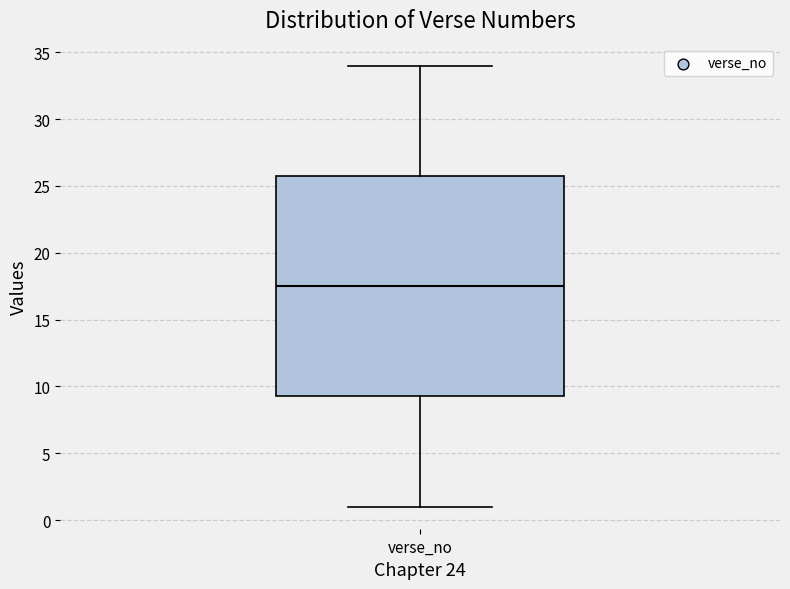

Transcribe this box plot: give where the median line is, the range the box spans, and where the two whiskers end, as read against the y-axis. The values are not printed on the chart, so give them approximately, as read against the axis.

median 17.5, box 9.5 to 26.0, whiskers 1.0 to 34.0